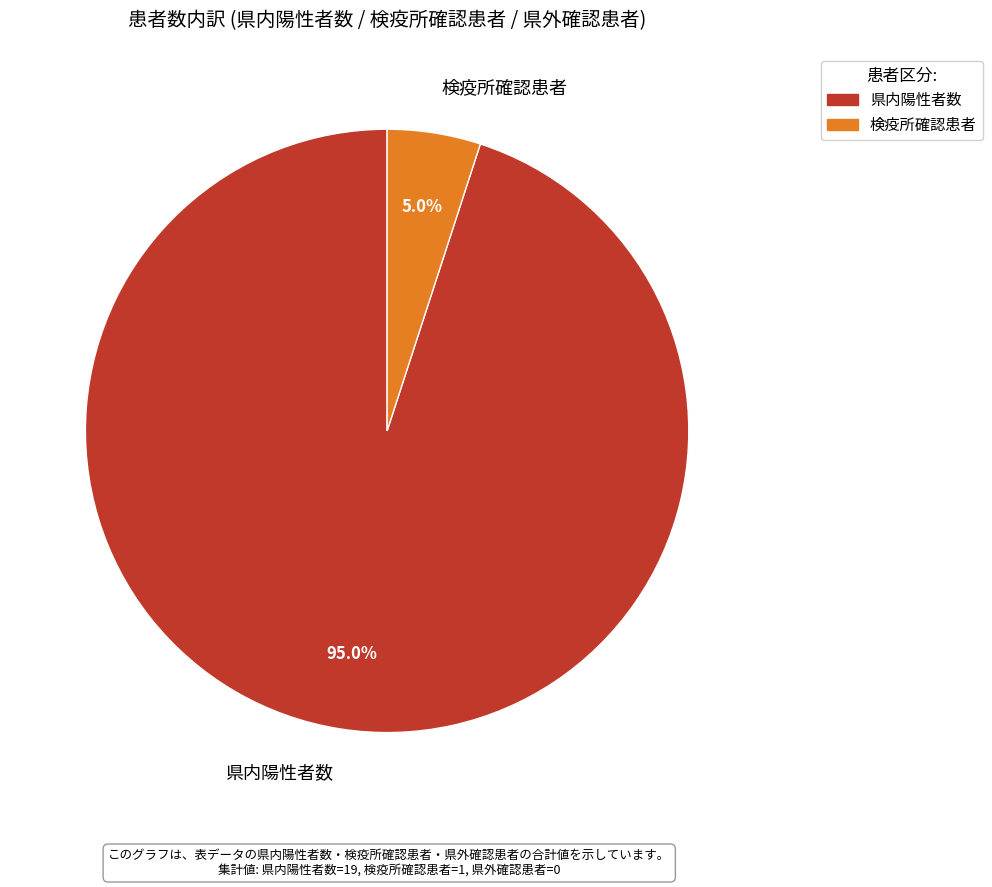

Which has a higher value, 県内陽性者数 or 検疫所確認患者?

県内陽性者数